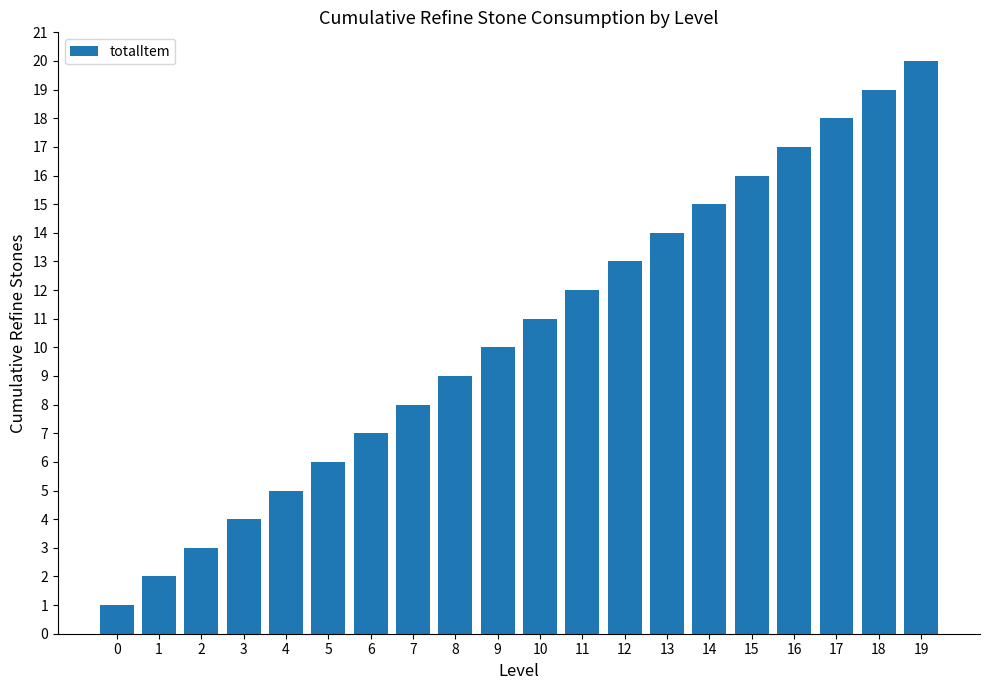

Does the chart contain any negative values?

No